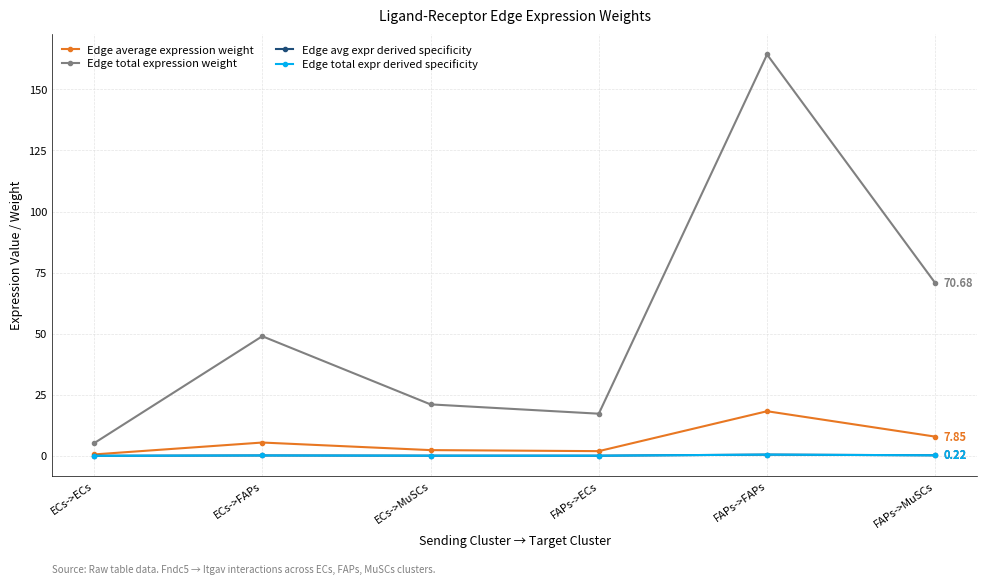

Is this an area chart (filled region under the line)?

No